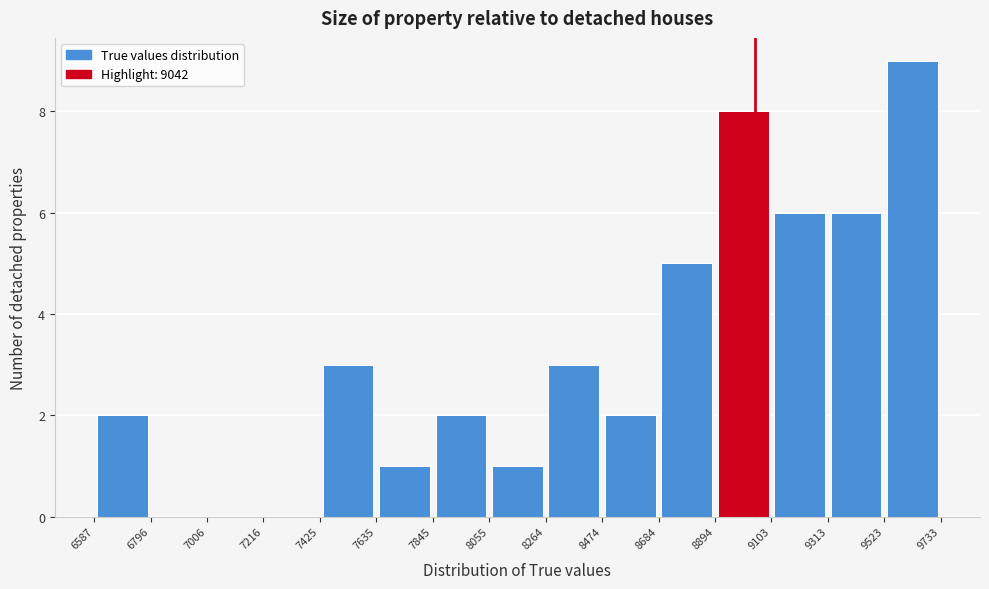

Reading left to right, list every bar in this chart as the range it spans on the x-axis followed by its height. The values are not printed on the chart, so give them approximately, as read against the axis.

6587 to 6796: 2
6796 to 7006: 0
7006 to 7216: 0
7216 to 7425: 0
7425 to 7635: 3
7635 to 7845: 1
7845 to 8055: 2
8055 to 8264: 1
8264 to 8474: 3
8474 to 8684: 2
8684 to 8894: 5
8894 to 9103: 8
9103 to 9313: 6
9313 to 9523: 6
9523 to 9733: 9